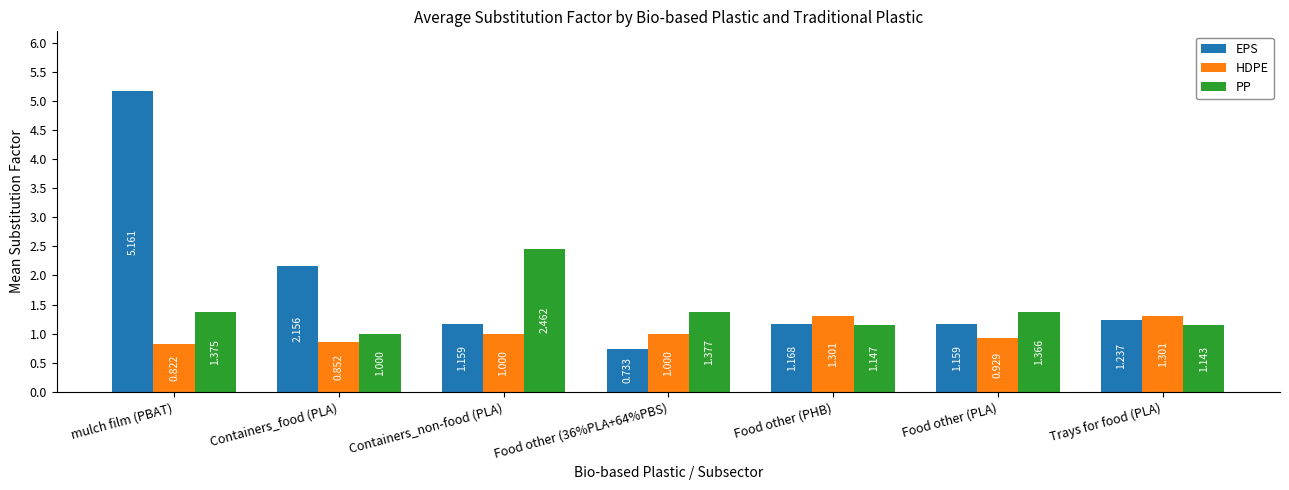

Which series has the largest range (max minus min)?

EPS